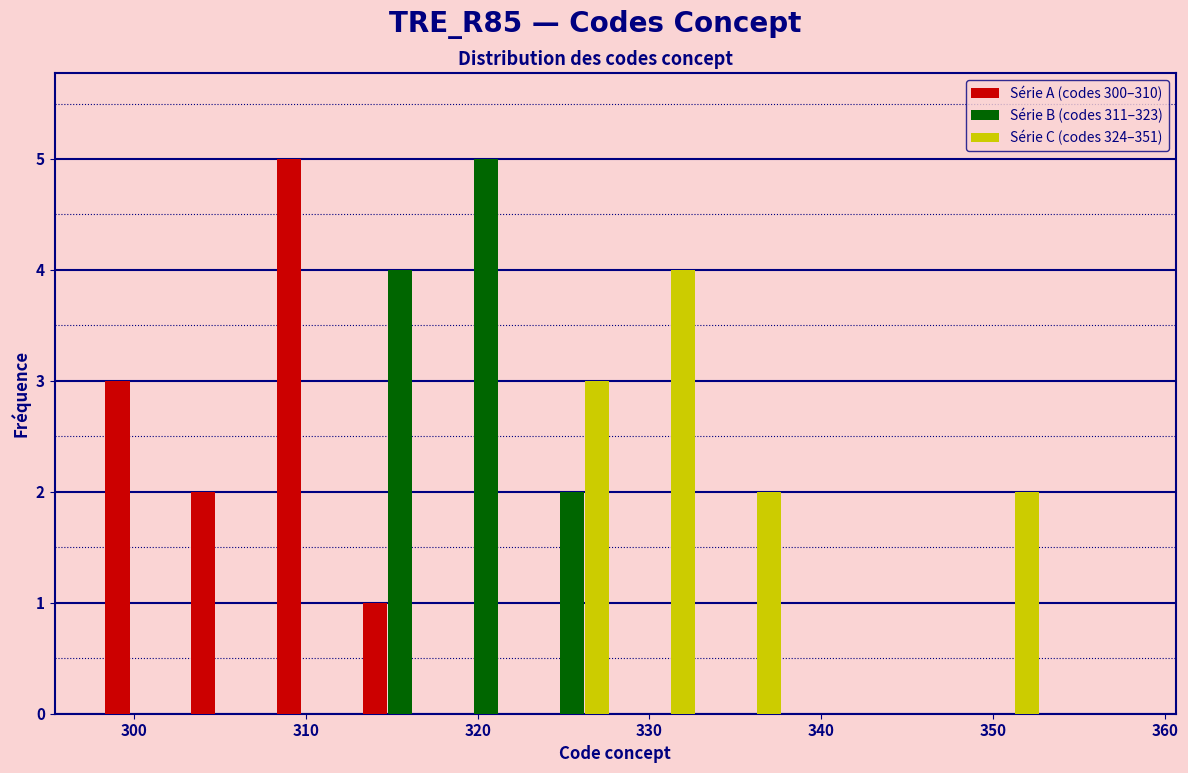

In the Série C (codes 324–351) series, which range on the x-axis has the tallest bar?

328 to 333